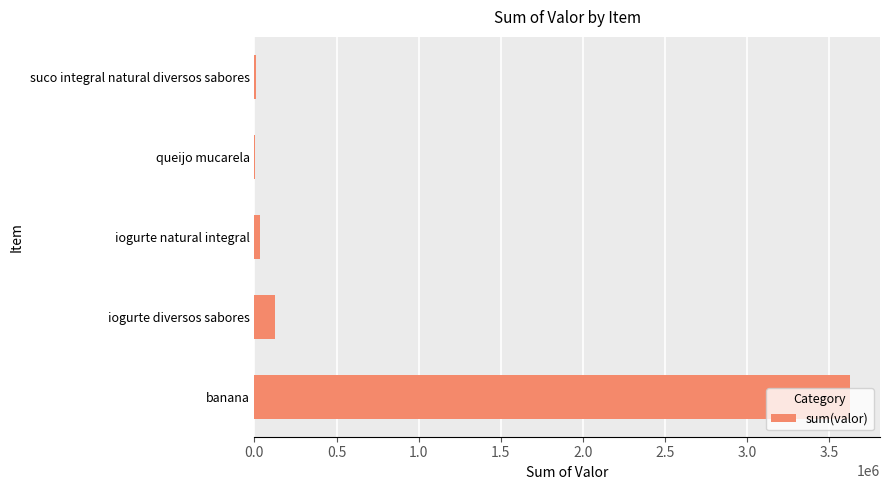

Which category has the highest value across all series?

banana